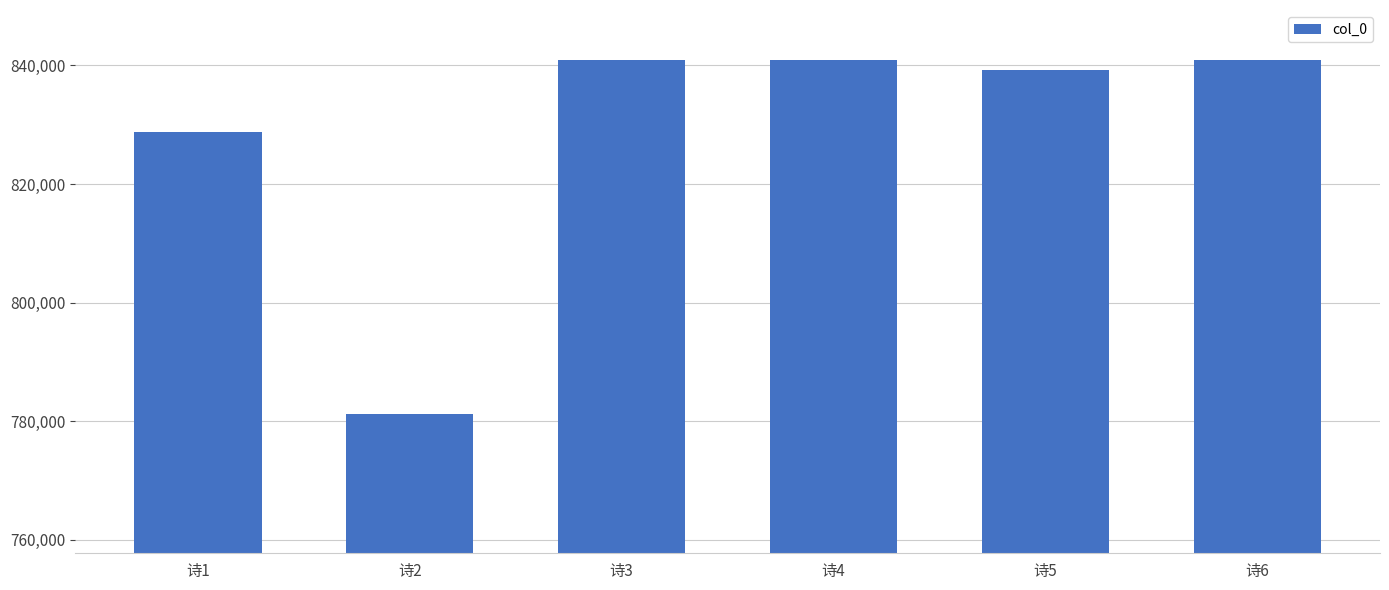

Read the value at 诗4, to the nearest 50.

840950